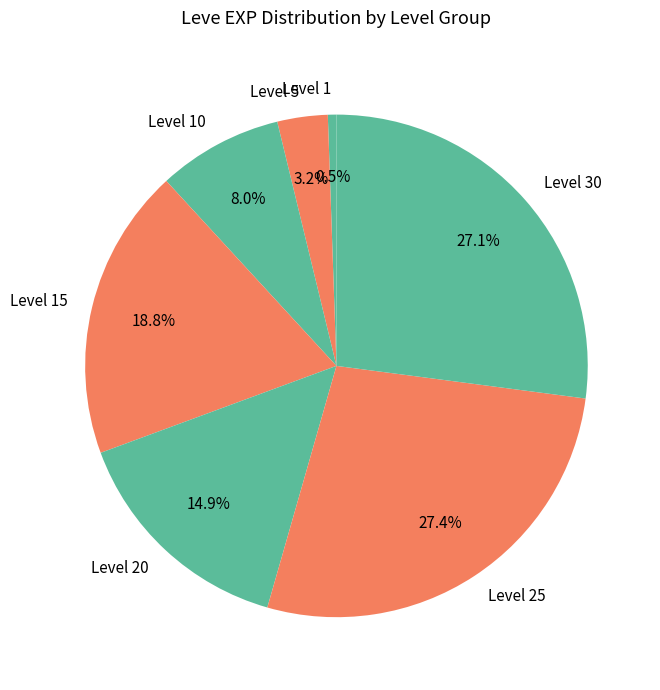

Count the number of slices in the pie.

7